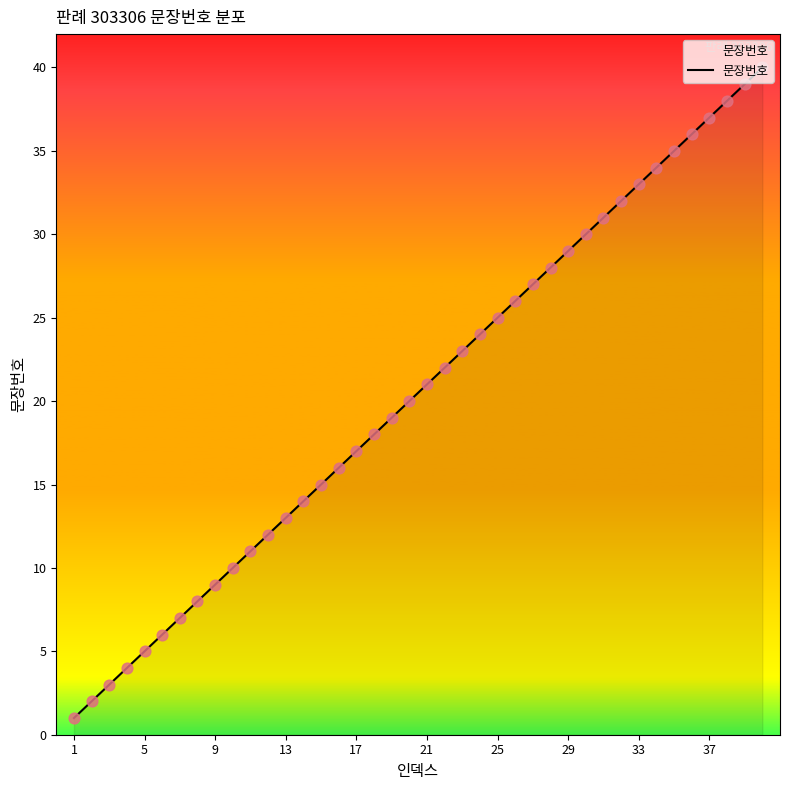

What is the greatest value displayed?

40